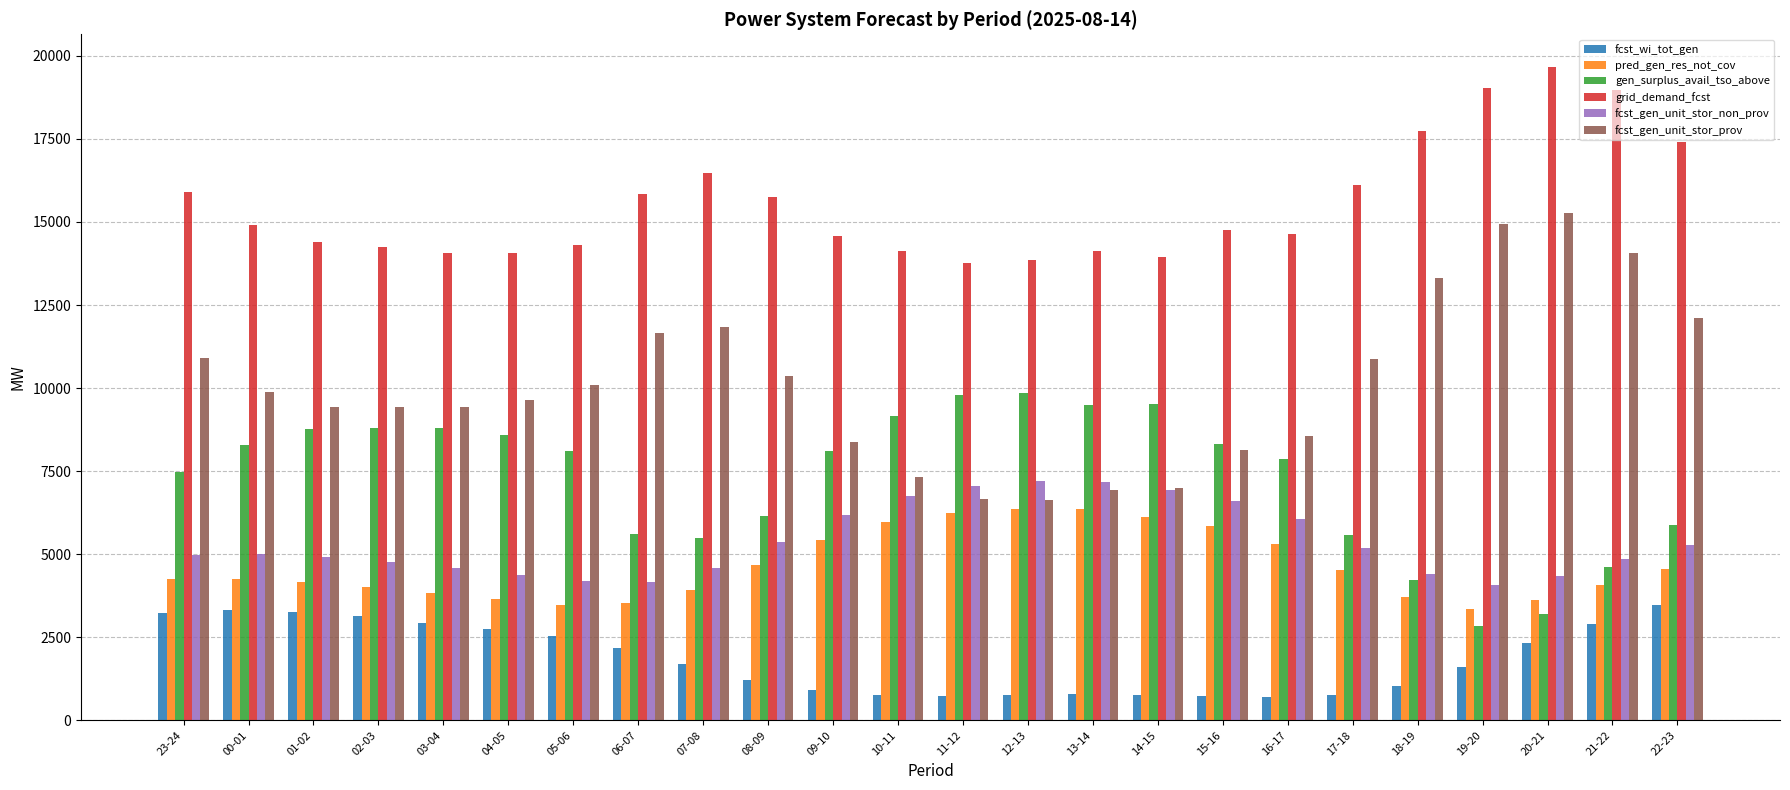

What is the difference between the highest and lowest values at 03-04?

11111